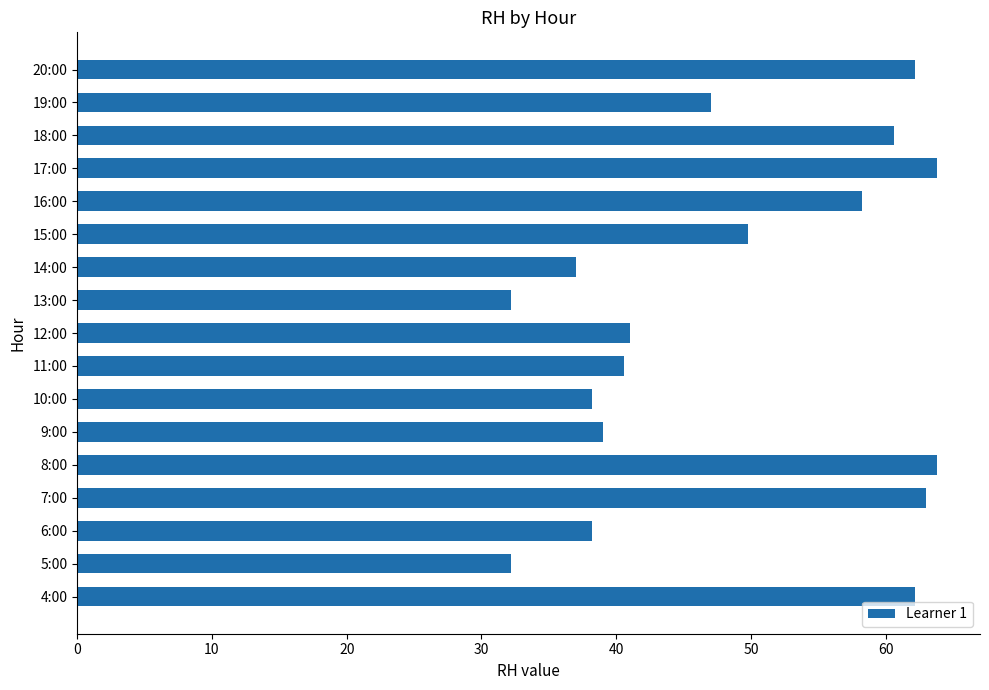

Reading top to bottom, what are all the values shown in this chart?

62.2	47.0	60.6	63.8	58.2	49.8	37.0	32.2	41.0	40.6	38.2	39.0	63.8	63.0	38.2	32.2	62.2